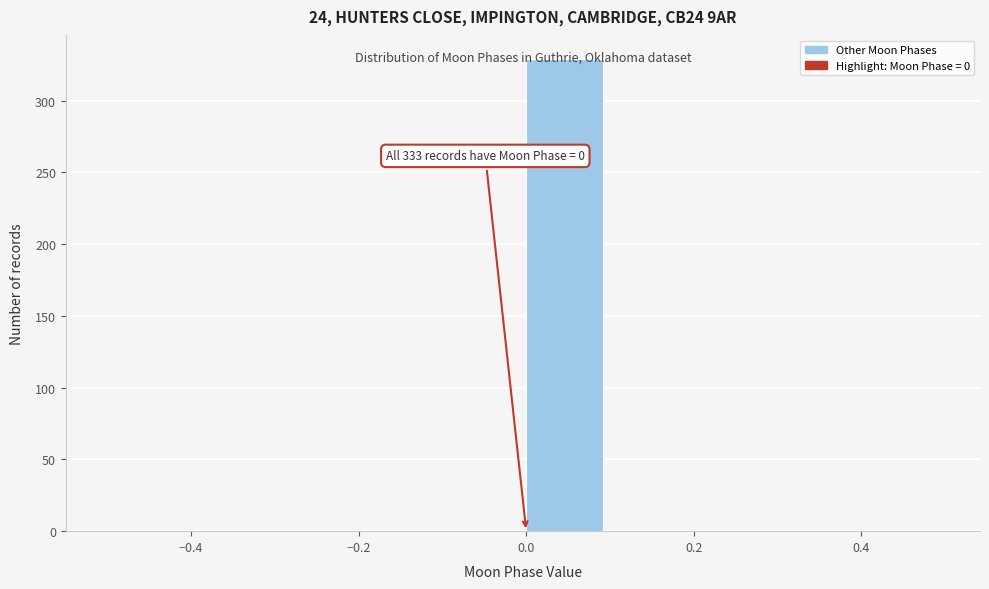

Which range on the x-axis has the tallest bar?

0.0 to 0.1